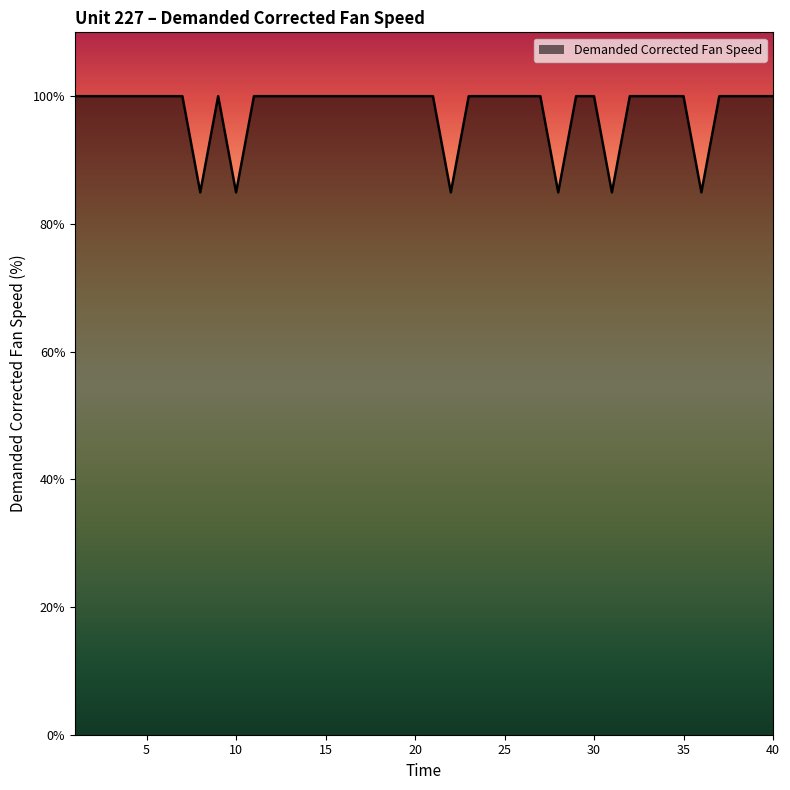

What is the minimum value shown in the chart?

84.9